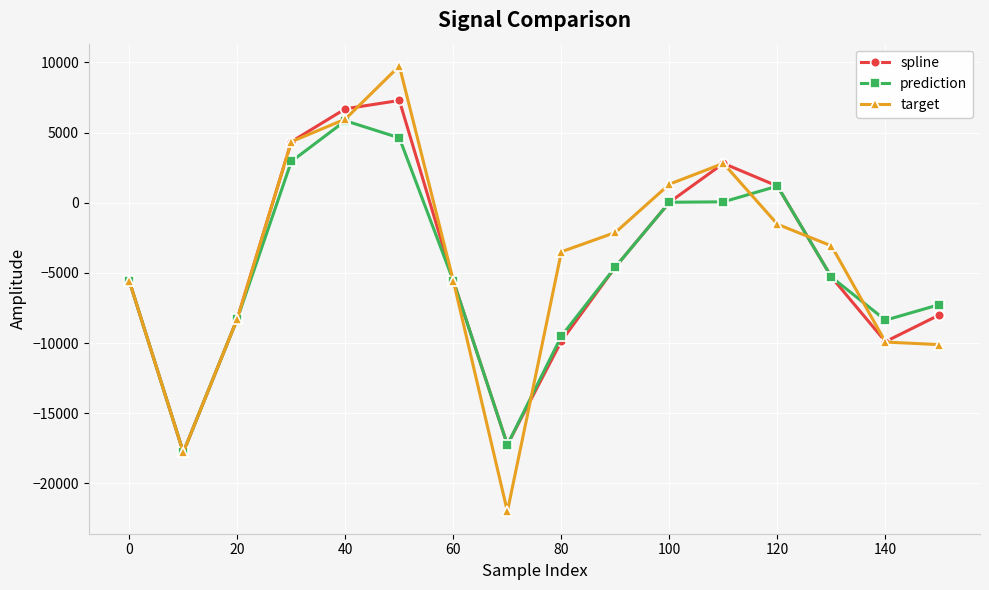

Which series has the largest range (max minus min)?

target